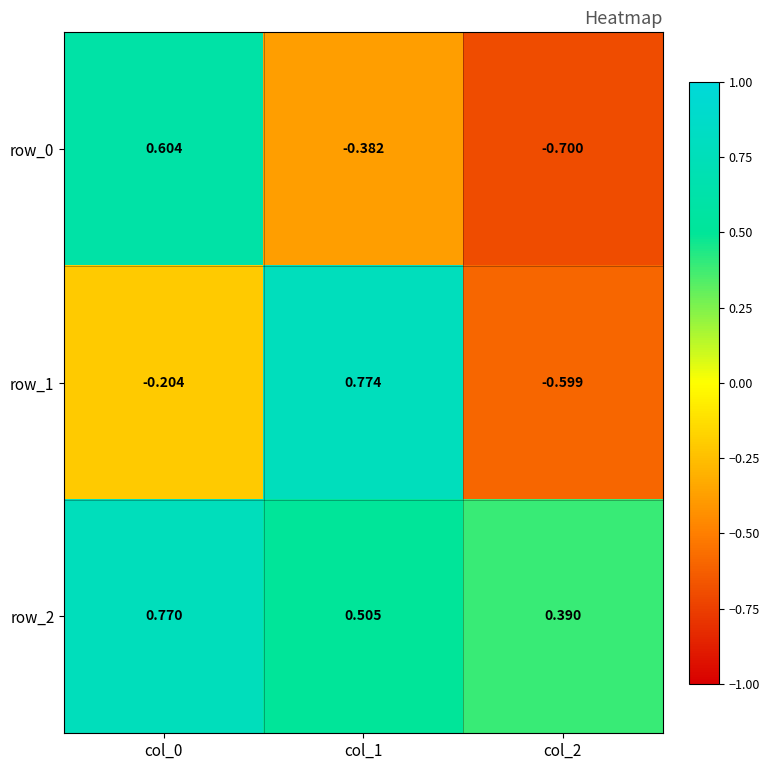

The row_2 series shows 0.4 at col_2. True or false?

True